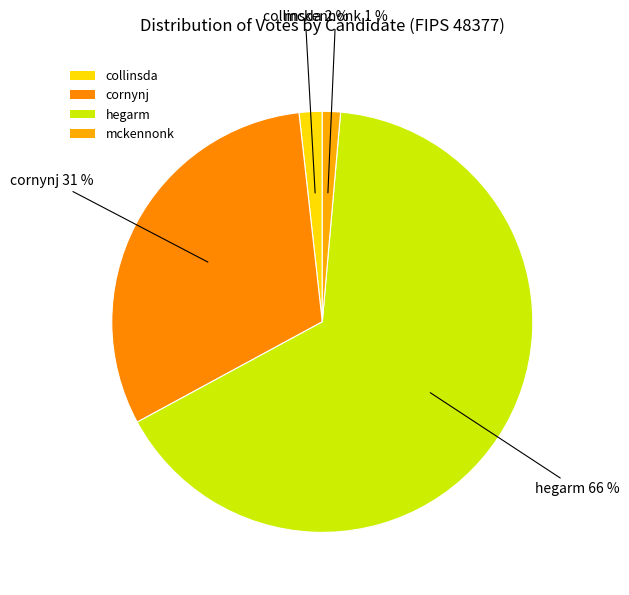

What is the change in value from collinsda to hegarm?

+1337